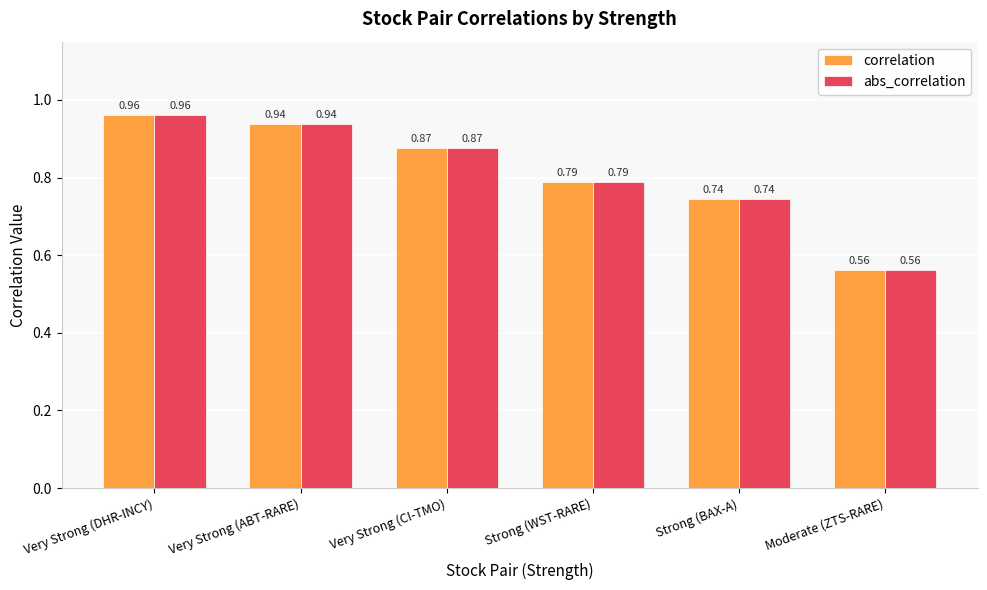

At which label is correlation closest to 0?

Moderate (ZTS-RARE)